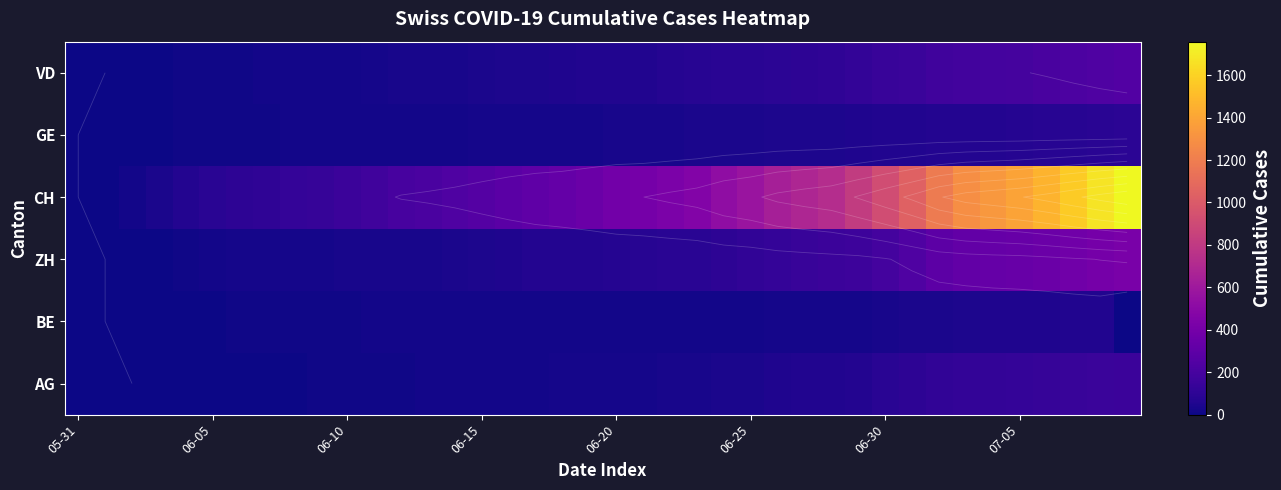

Which category has the highest value across all series?

39